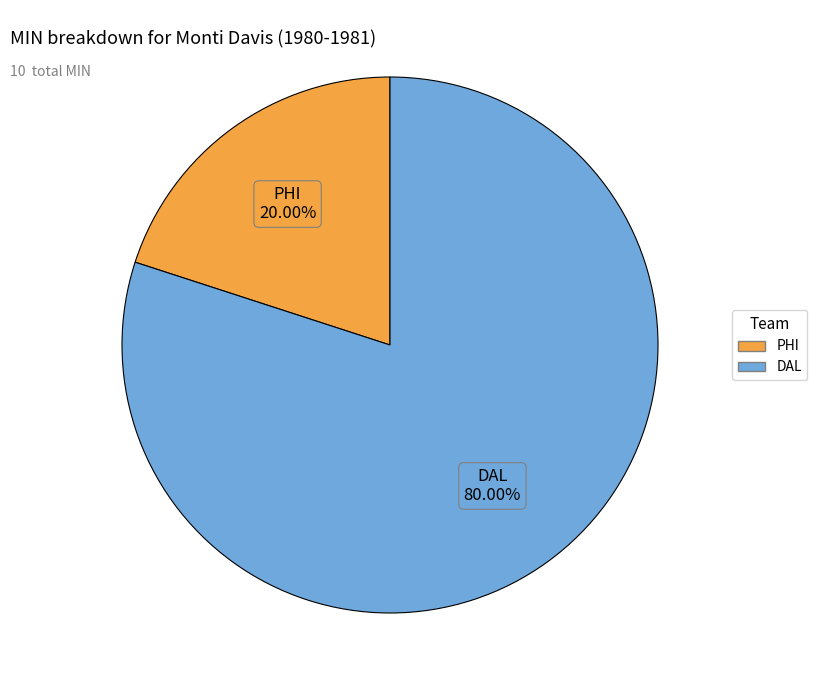

To the nearest percent, what portion does DAL represent?

80%